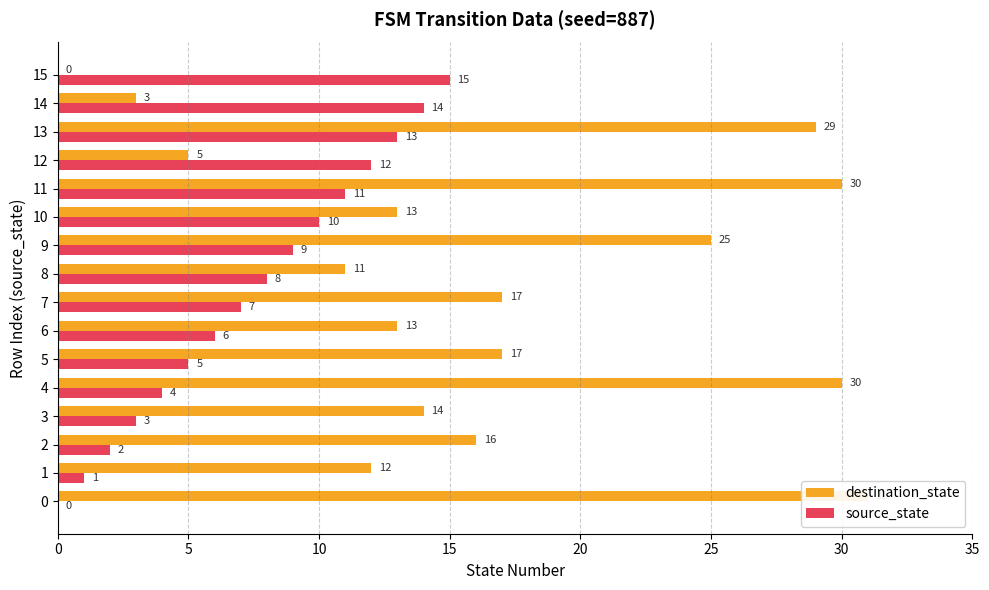

The source_state series shows 5 at 13. True or false?

False